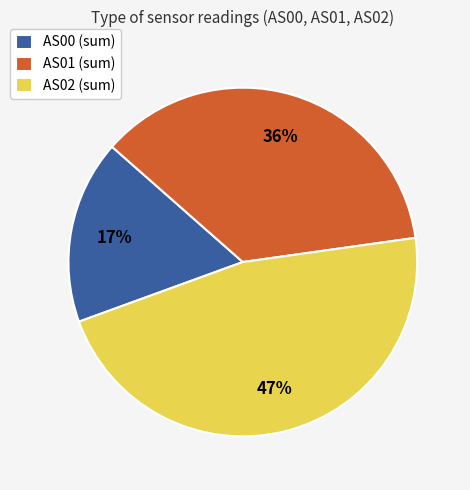

To the nearest percent, what is the average slice percentage?

33%